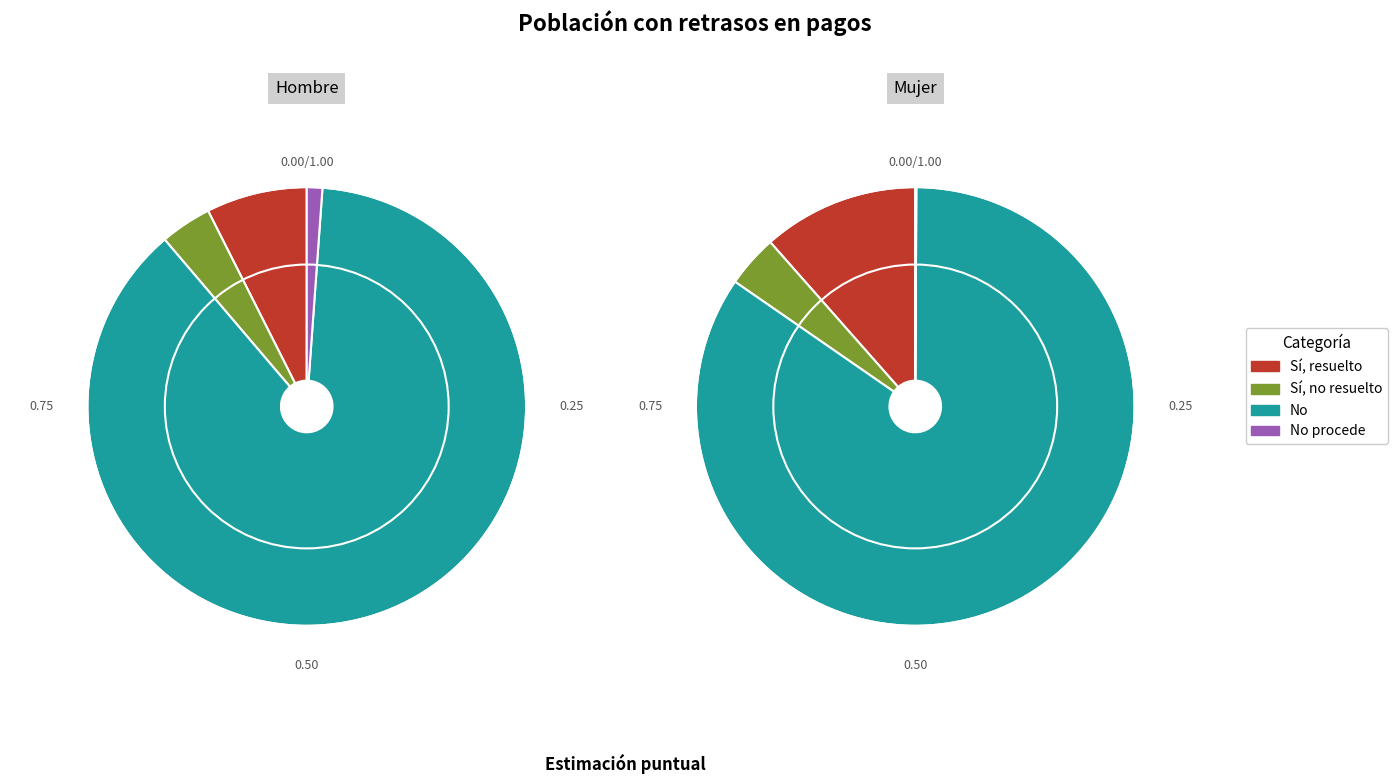

Which series changed the most between Sí, no resuelto and No procede?

Mujer